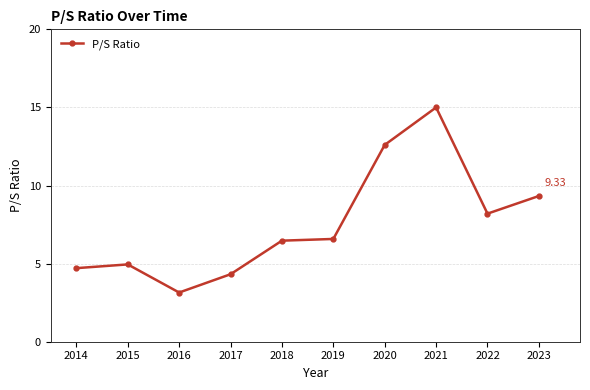

What is the average value?

7.5